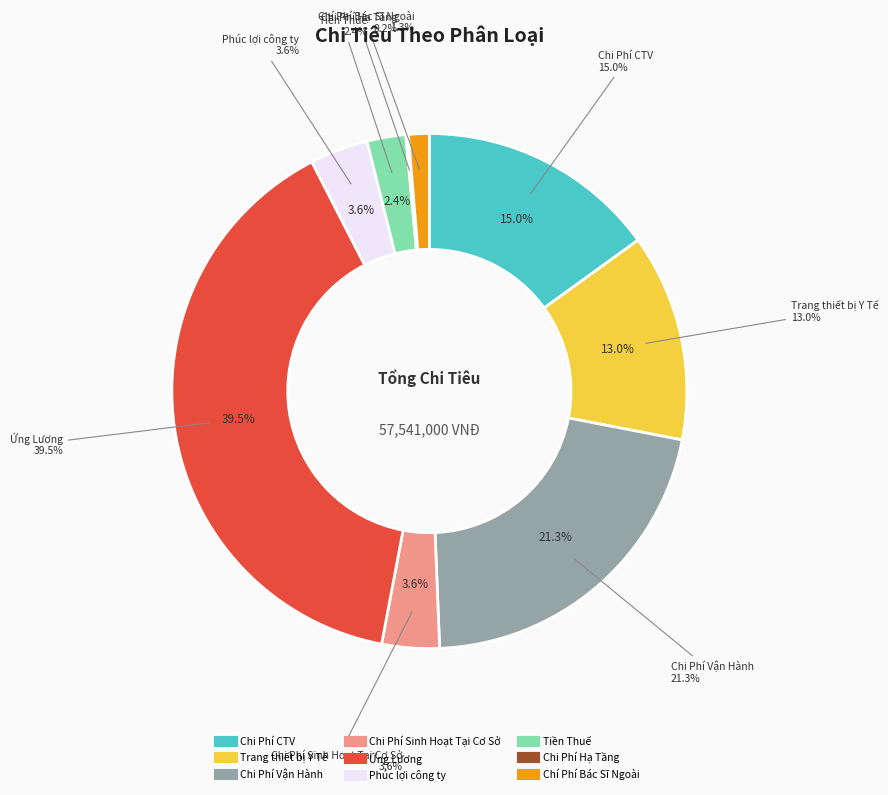

What percentage is the Chi Phí Vận Hành slice, to the nearest percent?

21%